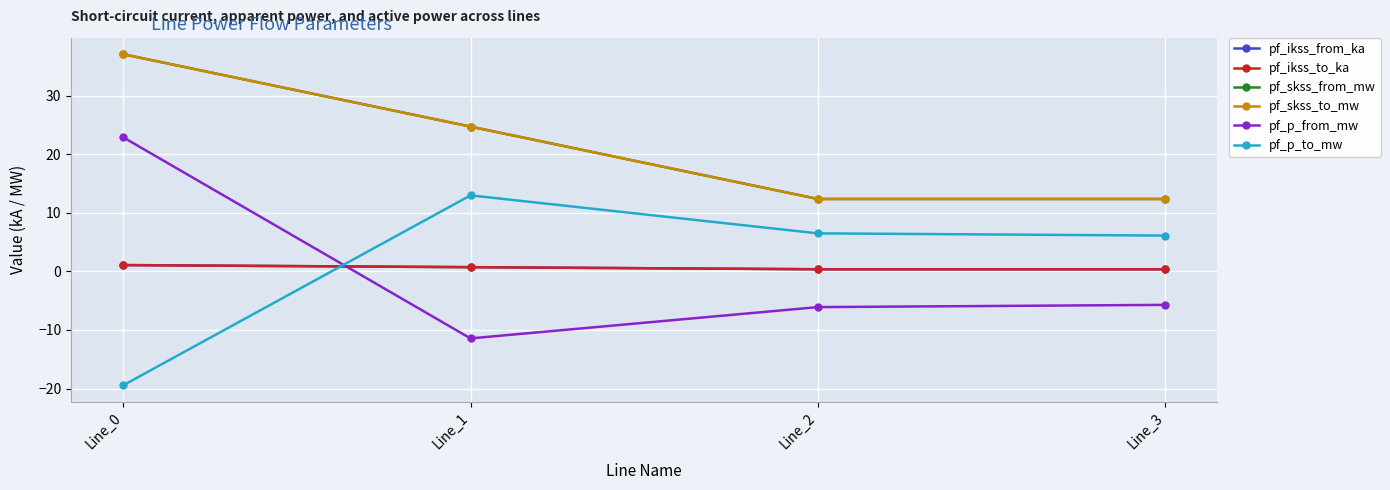

The pf_ikss_from_ka series shows 0.5 at Line_0. True or false?

False